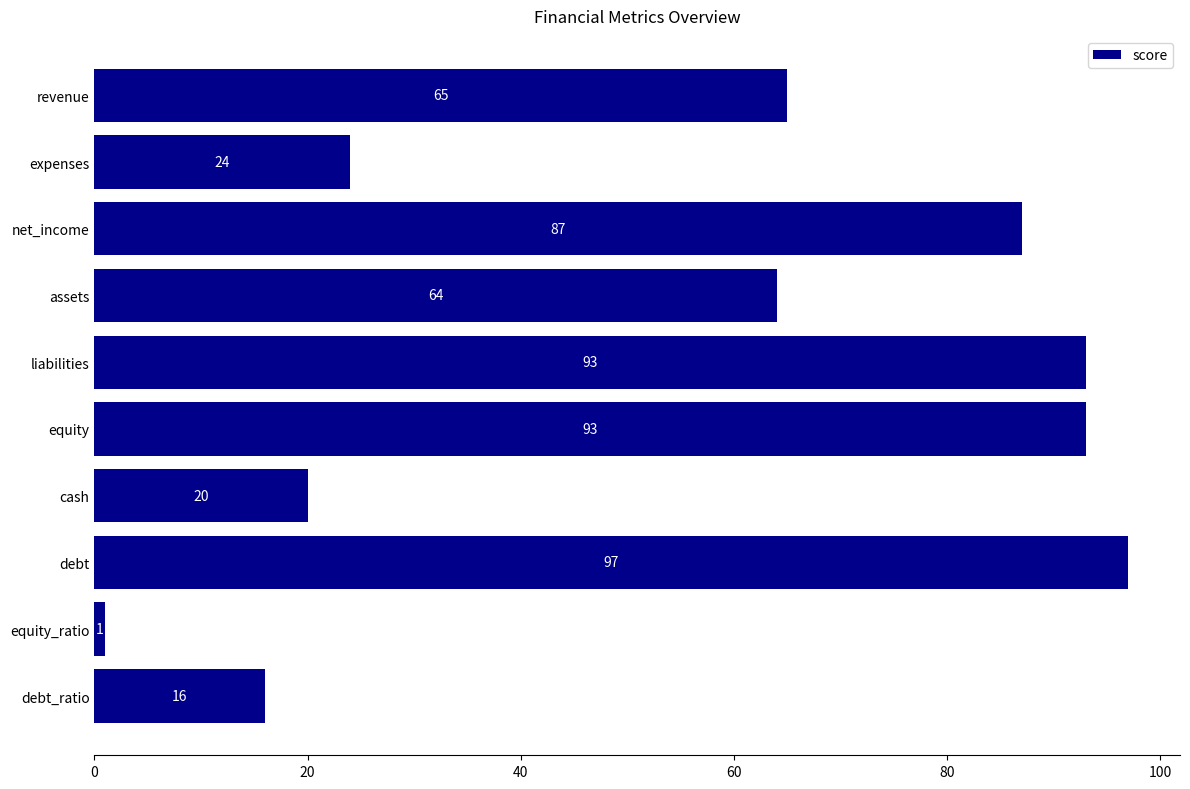

How many categories are shown in the chart?

10